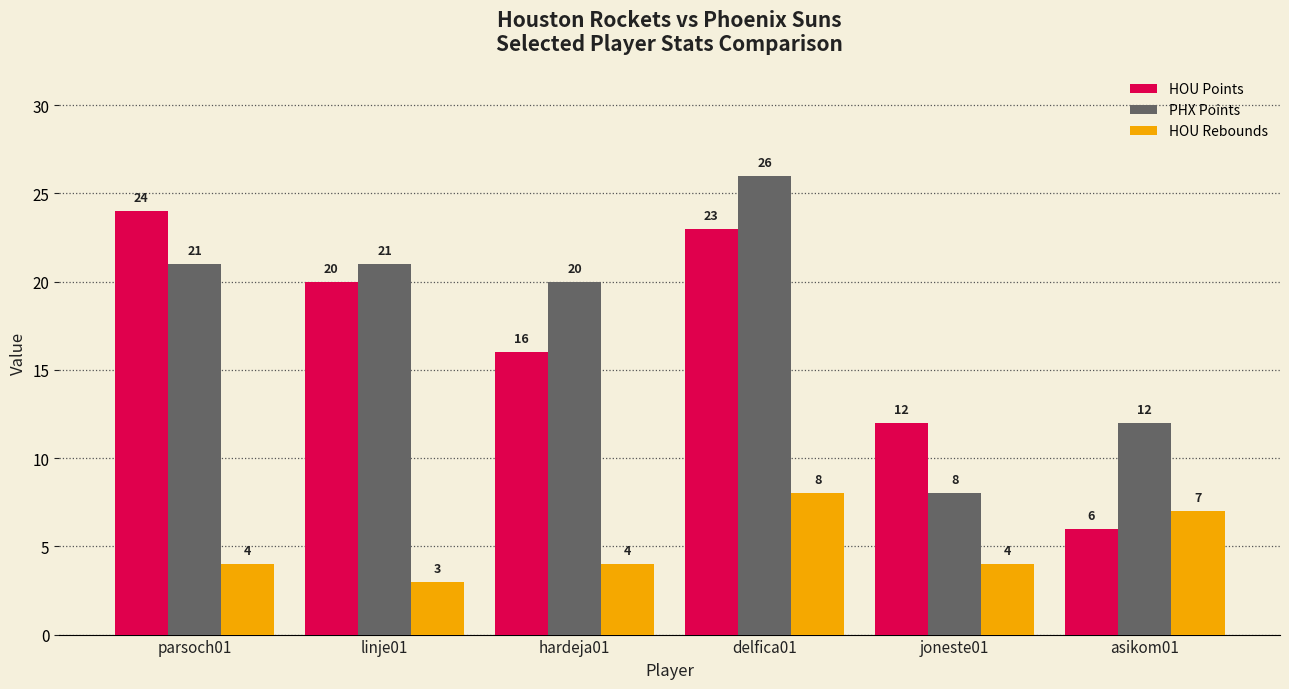

What is the label of the 4th bar from the right?

hardeja01